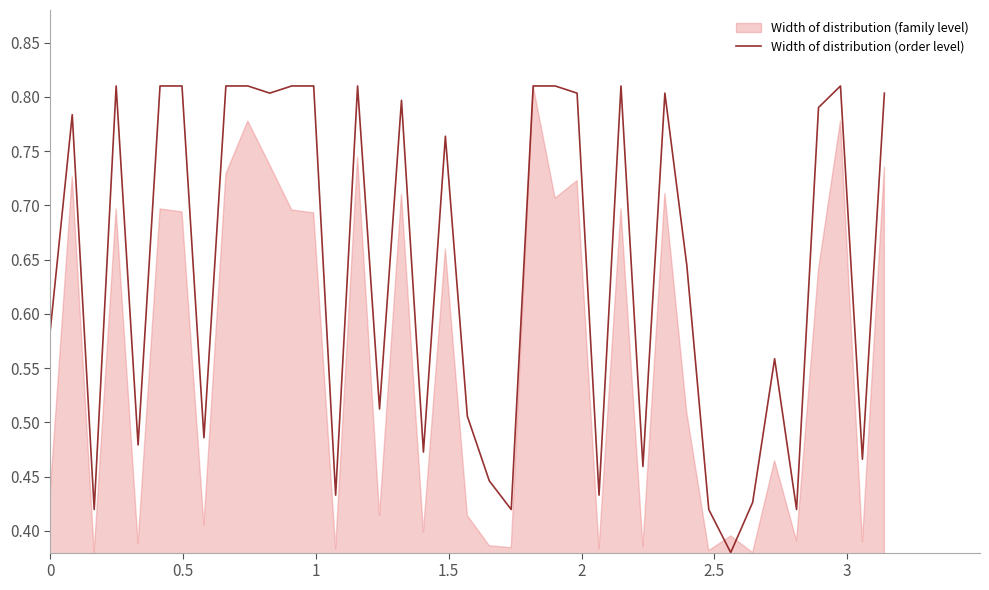

True or false: the data shows 0.9 at 15.

False